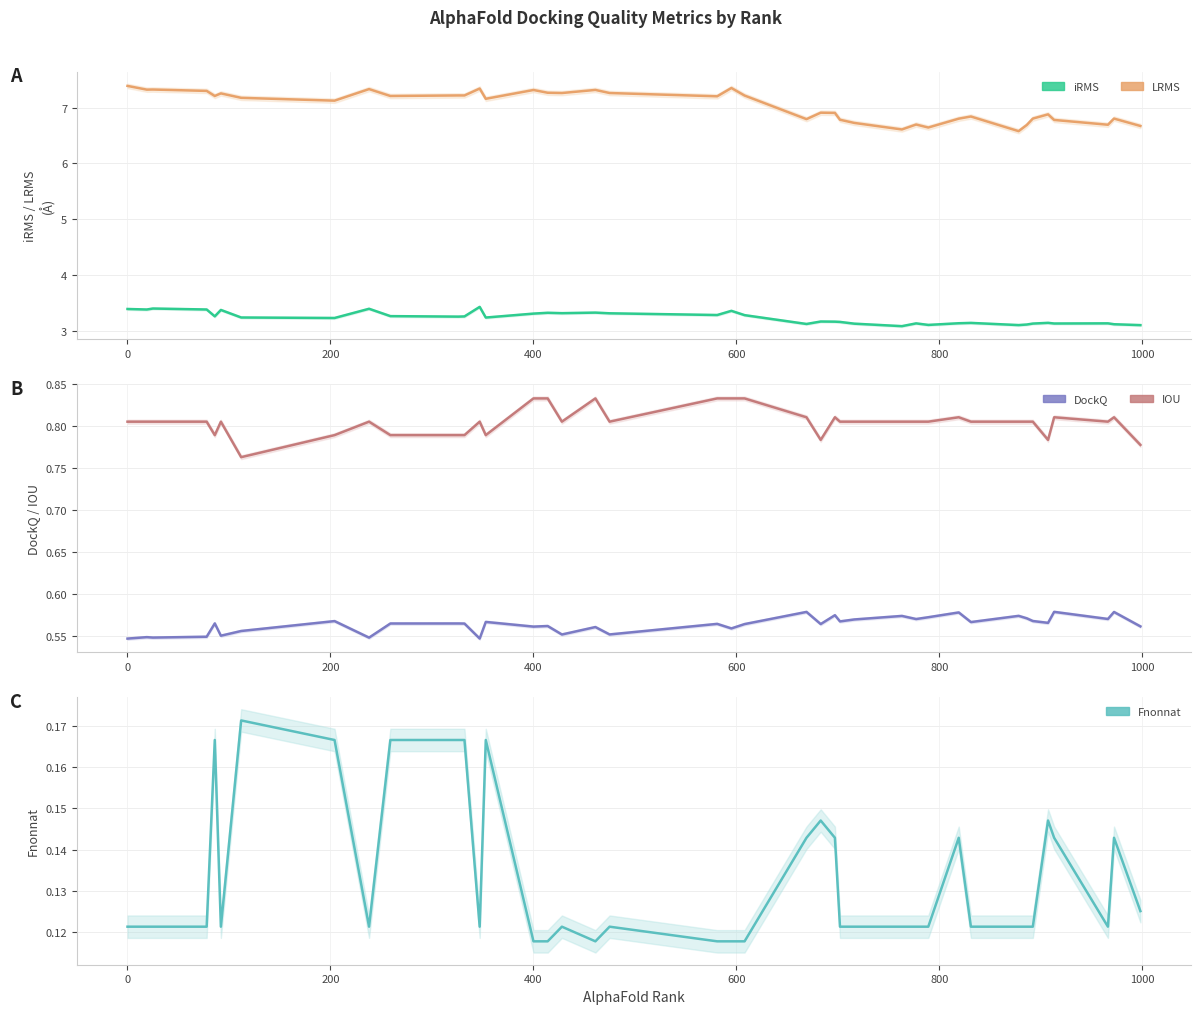

True or false: DockQ and iRMS intersect in this chart.

False